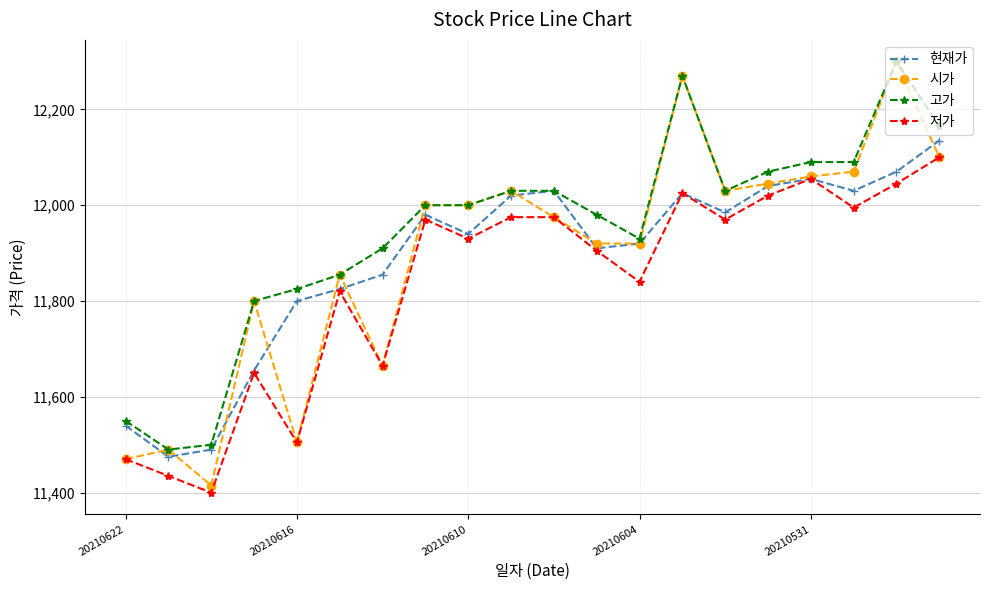

True or false: 저가 has more than 2 interior local peaks.

True